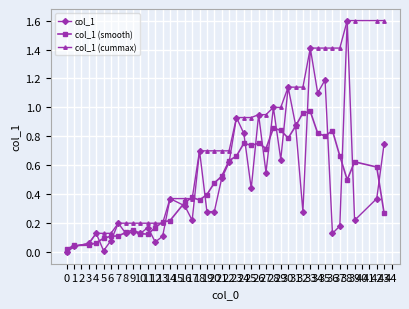

How many values in col_1 are above zero?

39